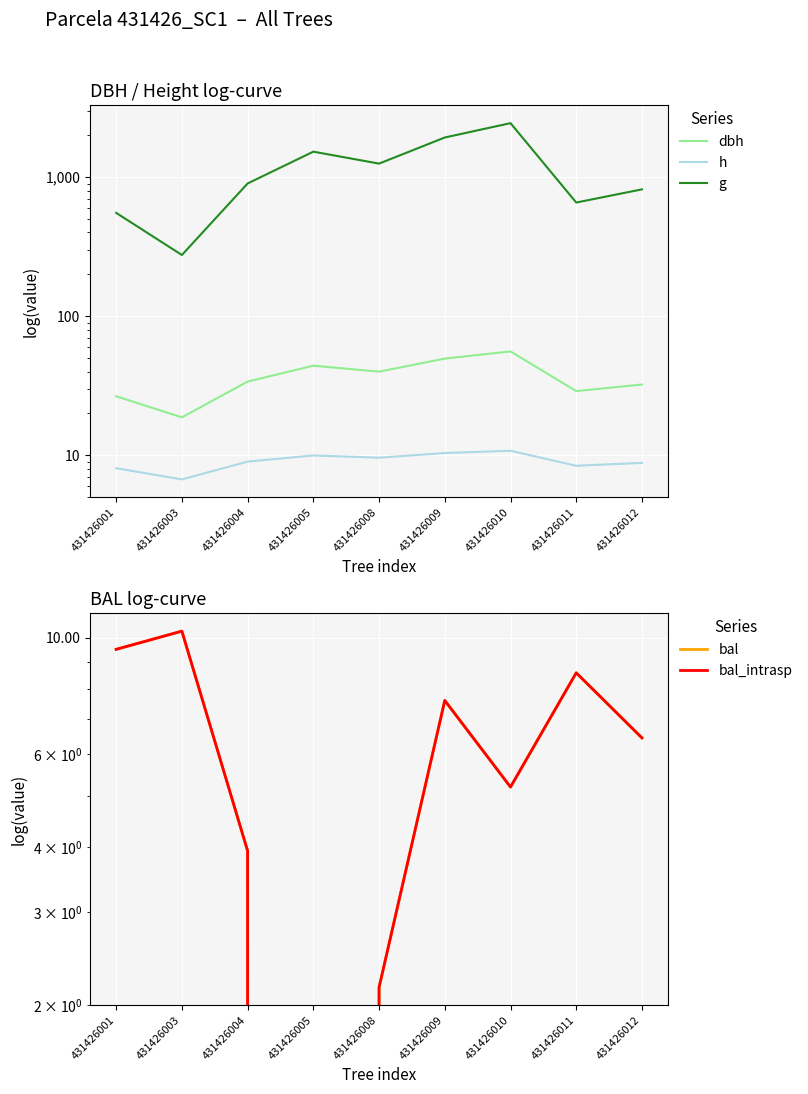

Which series has the largest range (max minus min)?

g